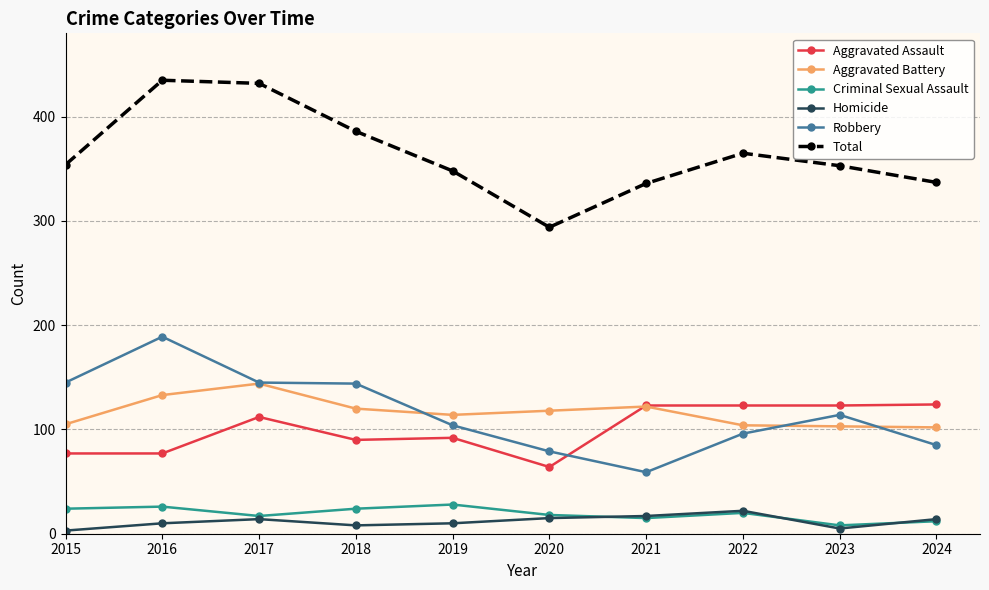

At which label does Criminal Sexual Assault first exceed 20?

2015